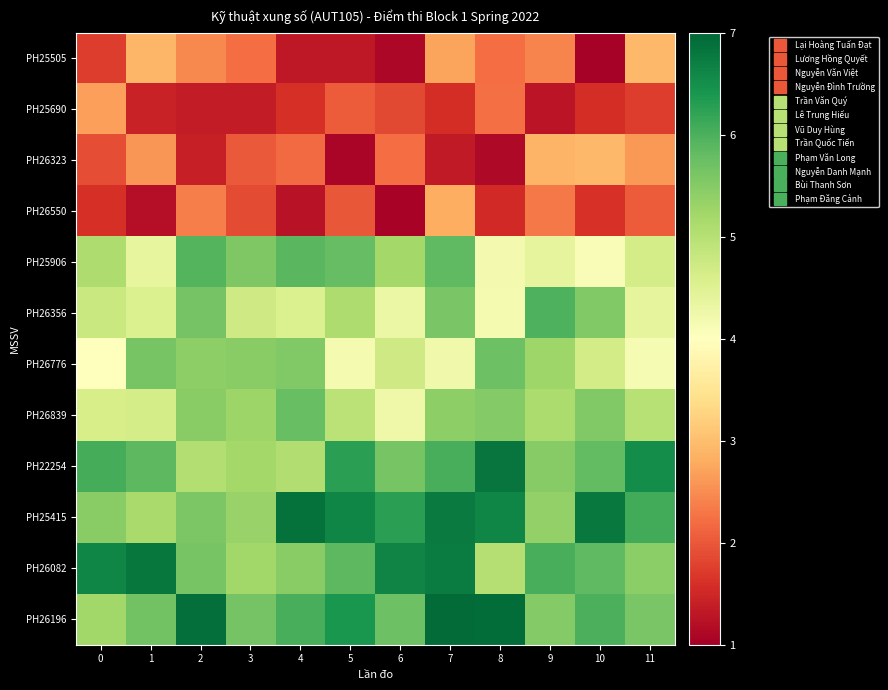

Which has a higher value, 4 or 8?

8